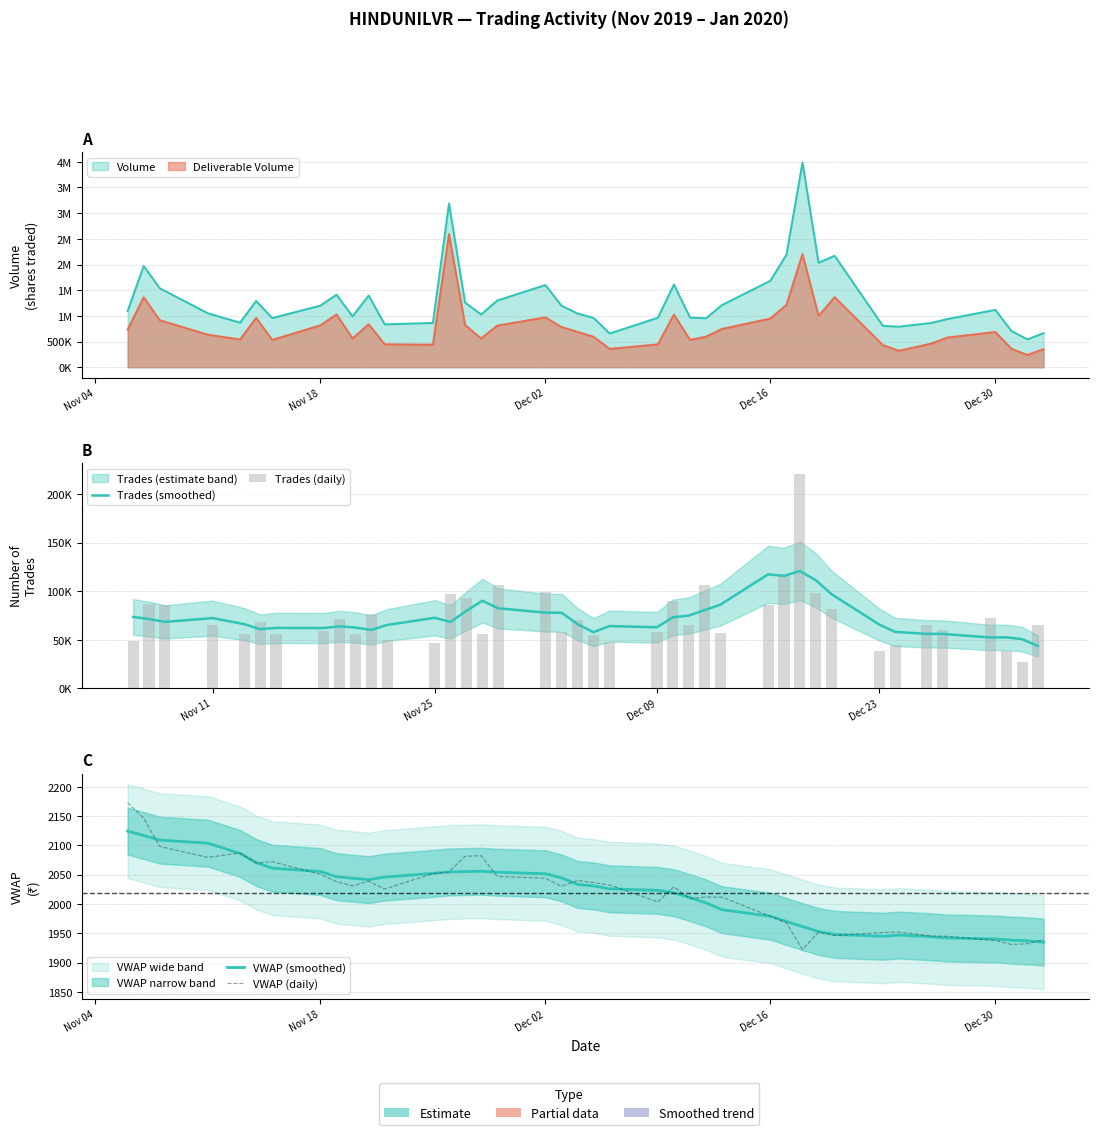

Is it true that VWAP (smoothed) equals 535.7 at 26?

False